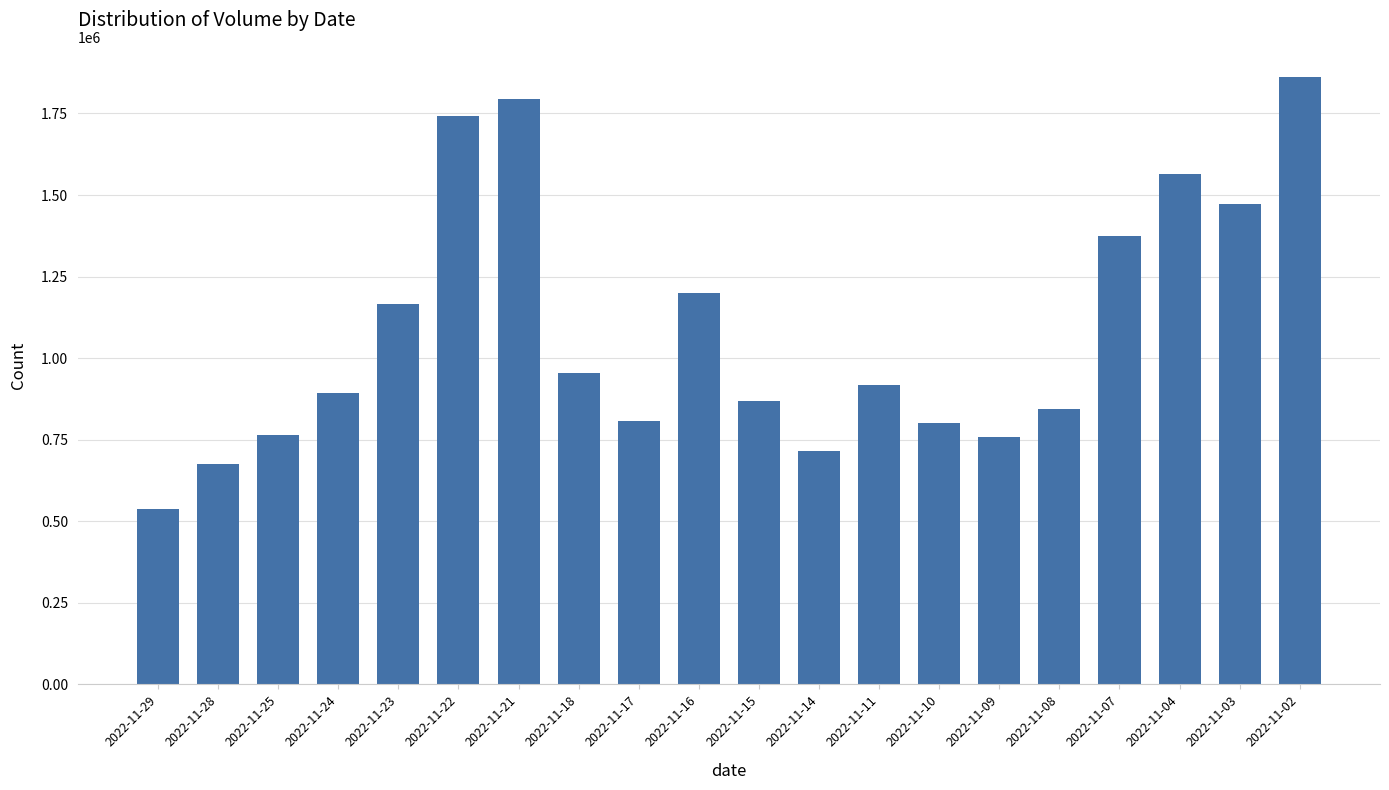

What is the value of the 1st bar from the left?

536784